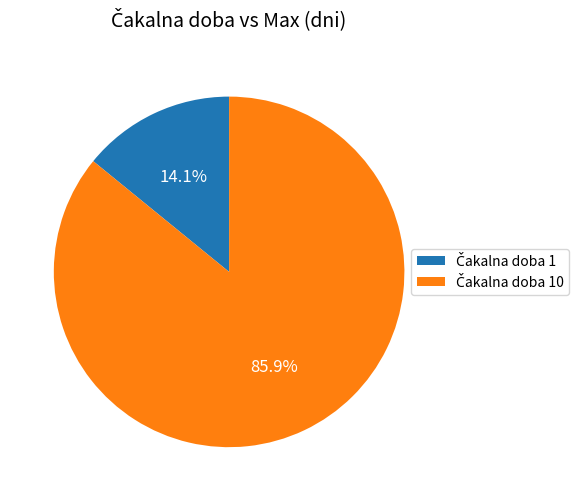

Does any single category account for the majority?

Yes